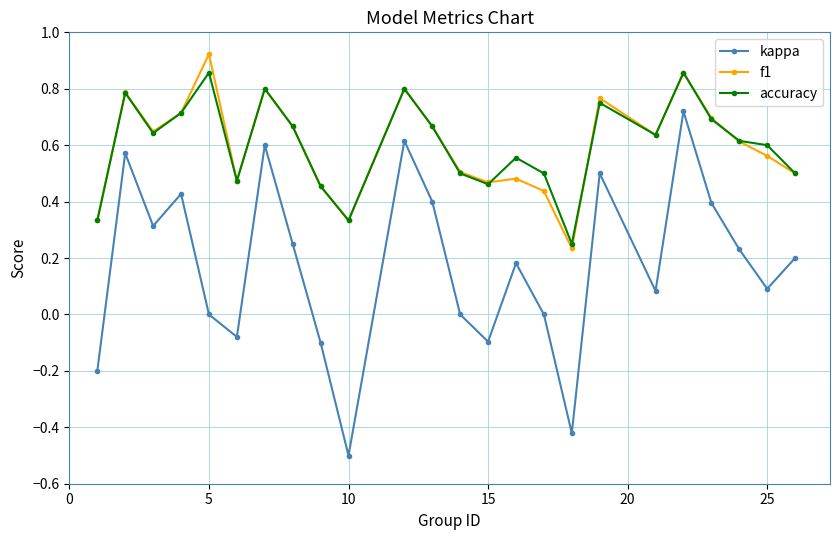

Rank the series by their maximum value, from lowest to highest.

kappa, accuracy, f1